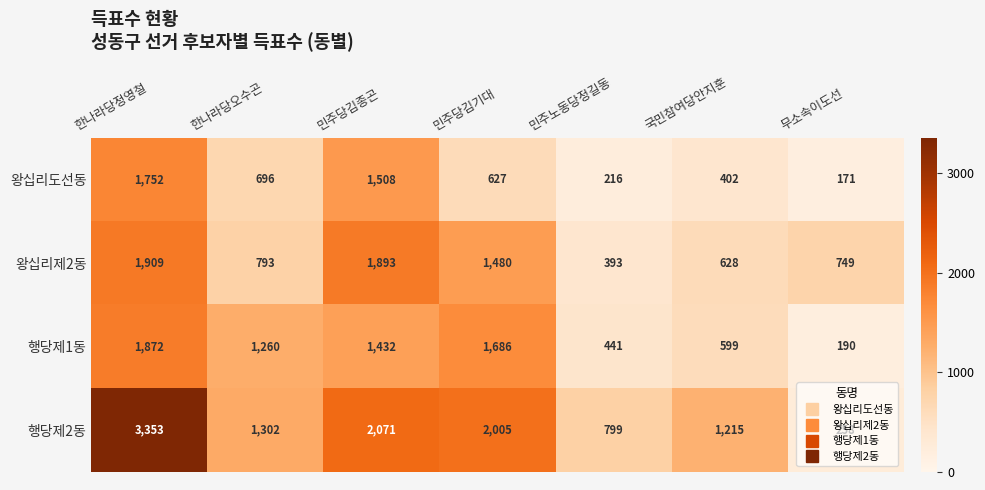

What is the approximate value of 행당제1동 at 민주당김종곤, to the nearest 100?

1400